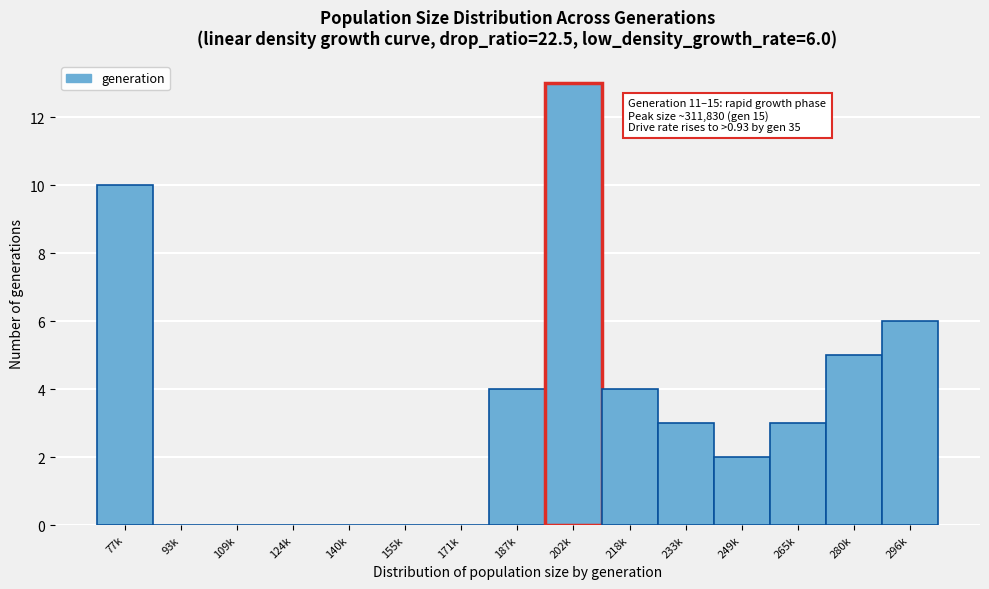

Reading left to right, what are all the values shown in this chart?

77k=10	93k=0	109k=0	124k=0	140k=0	155k=0	171k=0	187k=4	202k=13	218k=4	233k=3	249k=2	265k=3	280k=5	296k=6